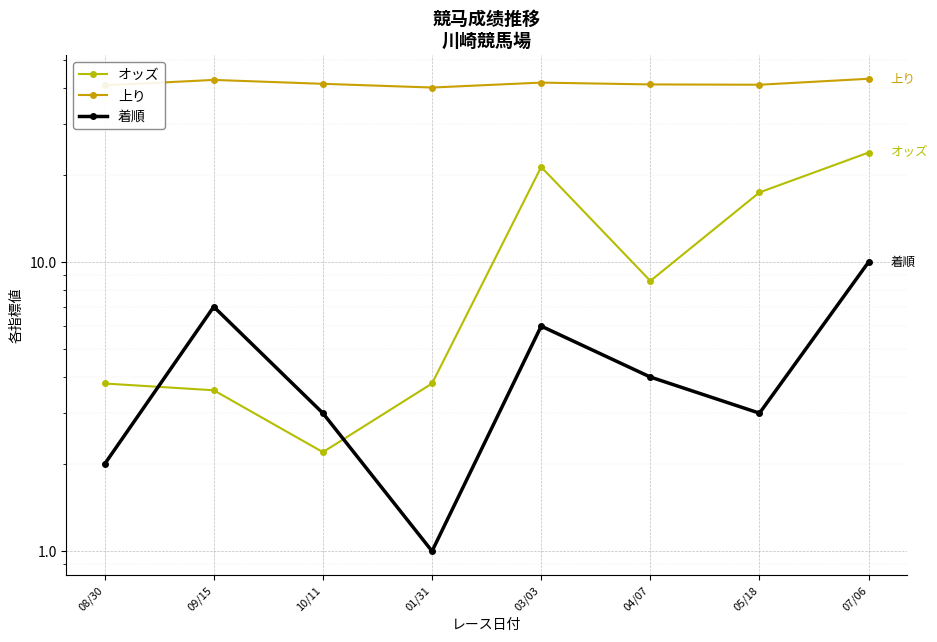

Where does the 上り series first go above 41?

09/15